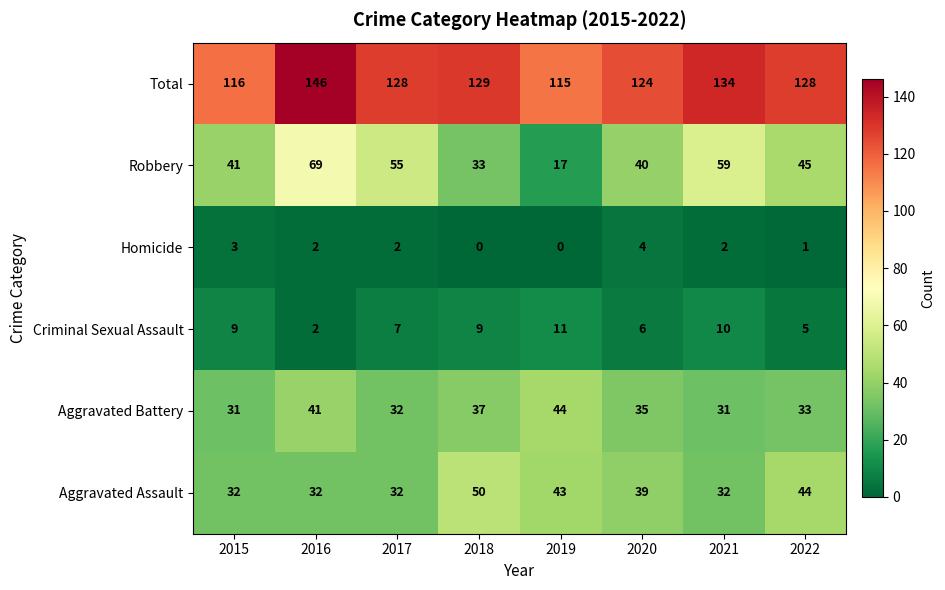

Which label corresponds to the largest value in the chart?

2016